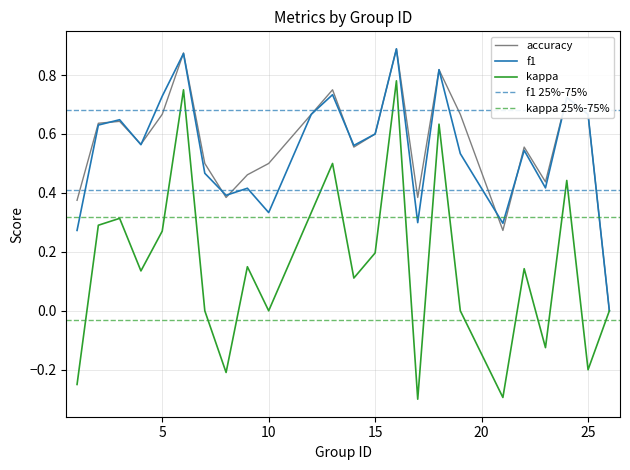

What is the value of the kappa point at the 9th from the left?

0.1